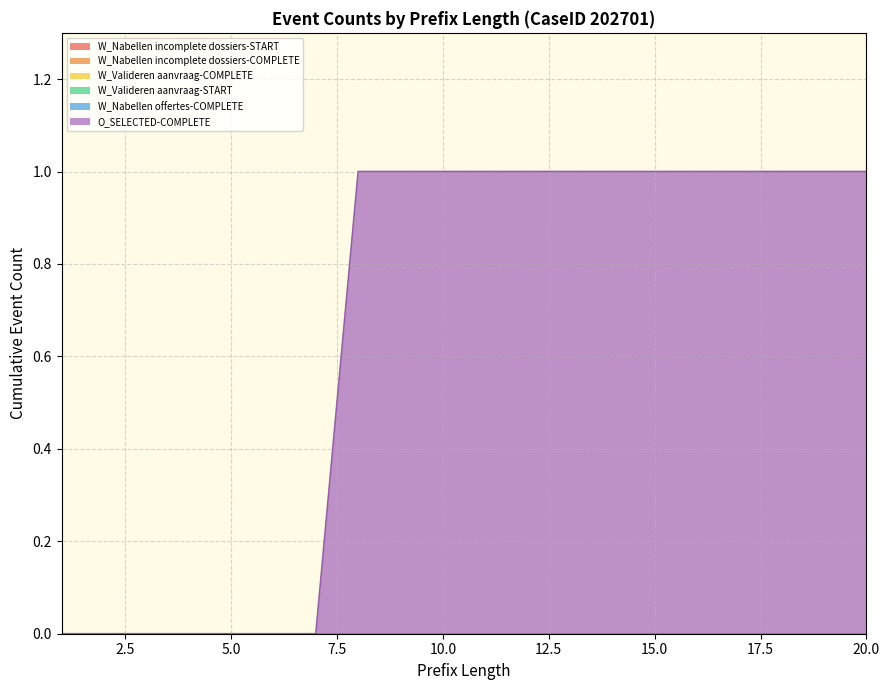

Which category has the lowest value across all series?

1